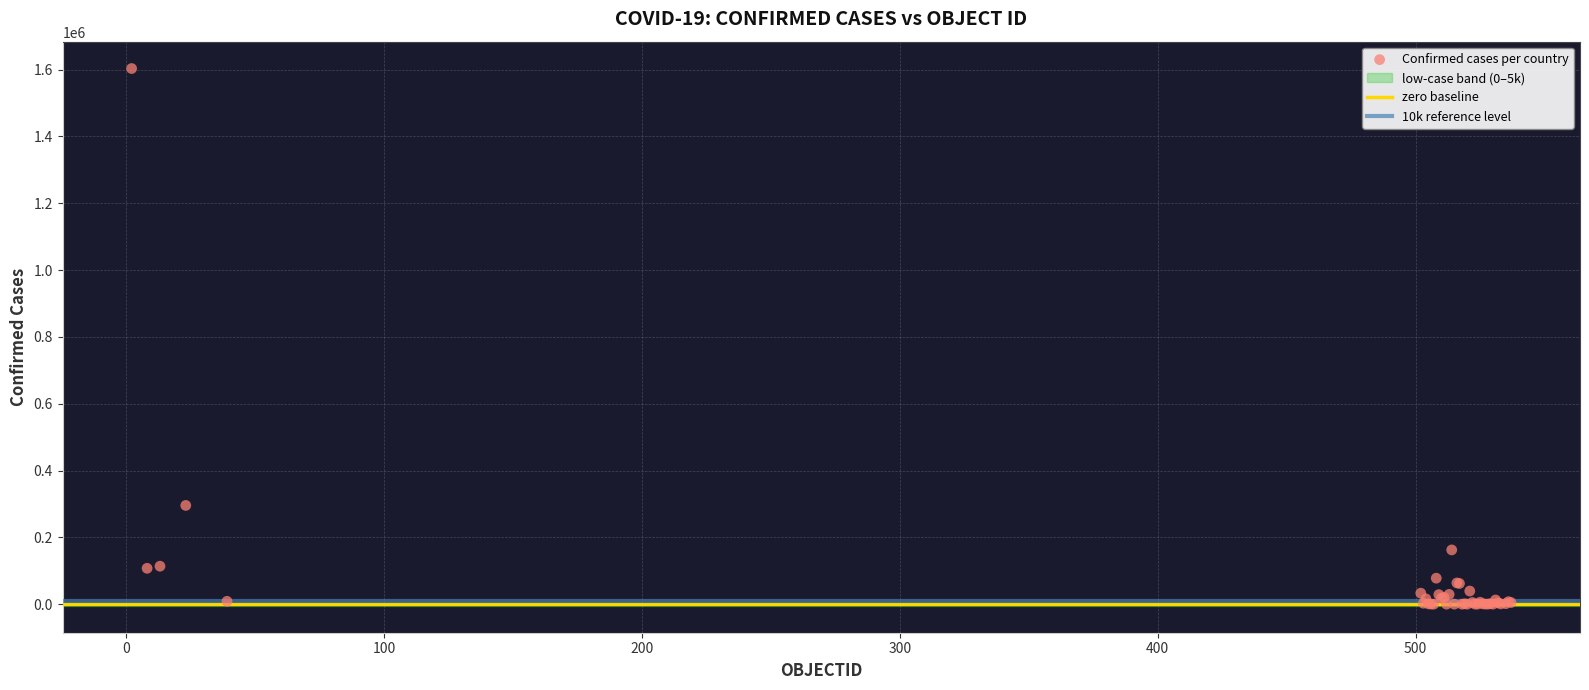

What Y value in the scatter plot is closest to 801542?

295532